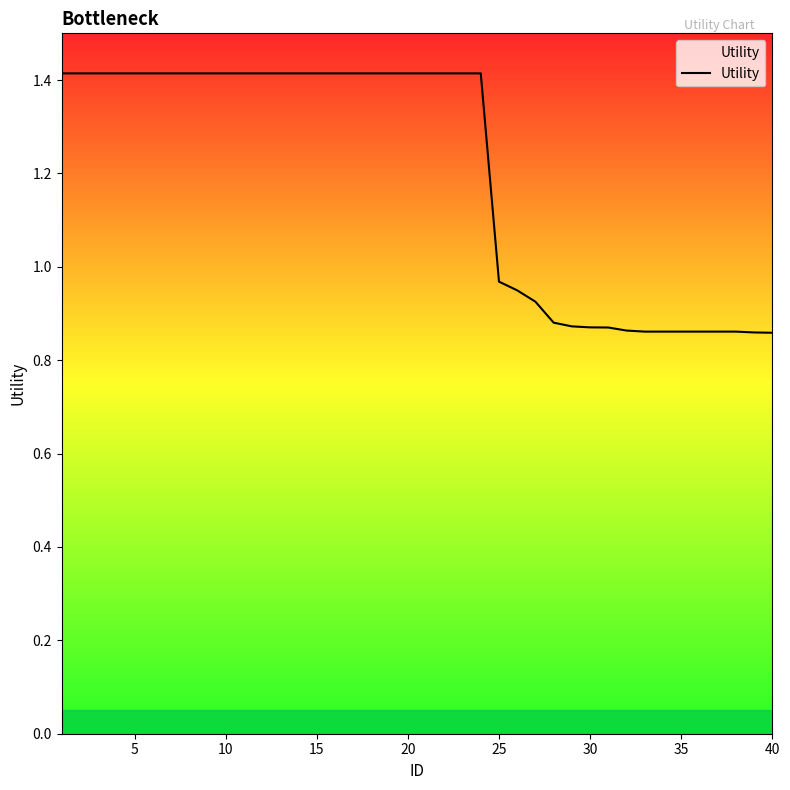

What is the average value?

1.2